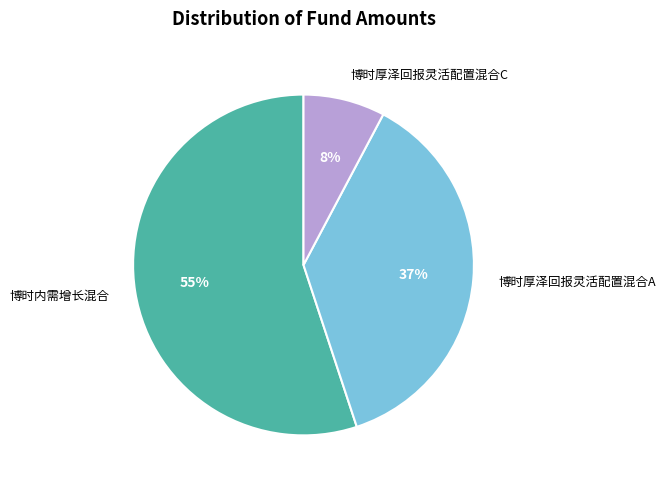

Approximately how many times larger is the value at 博时内需增长混合 compared to 博时厚泽回报灵活配置混合A?

1.5